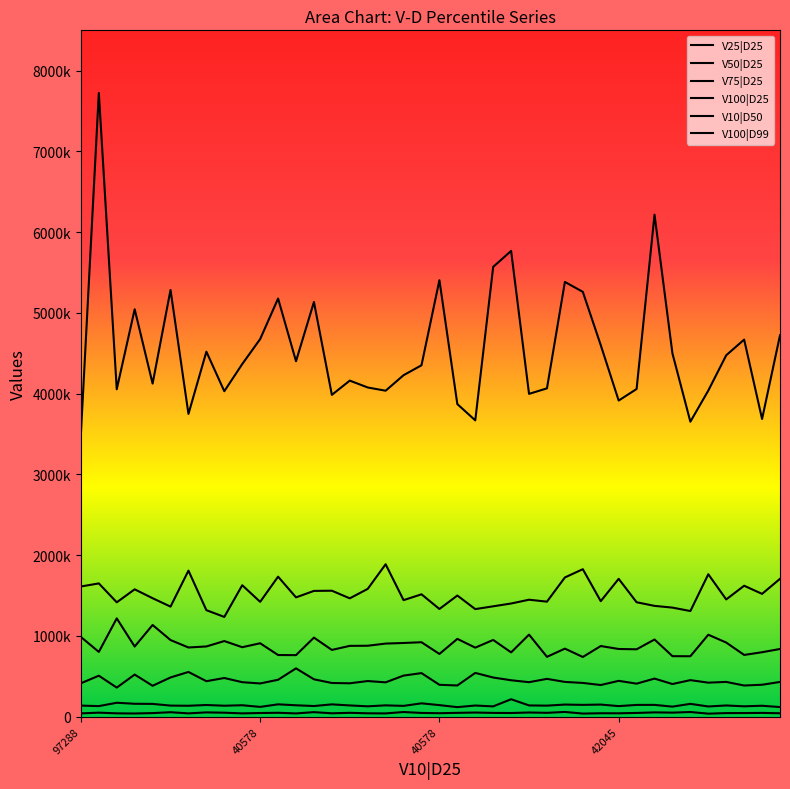

How many data points in V75|D25 are less than 870222?

20